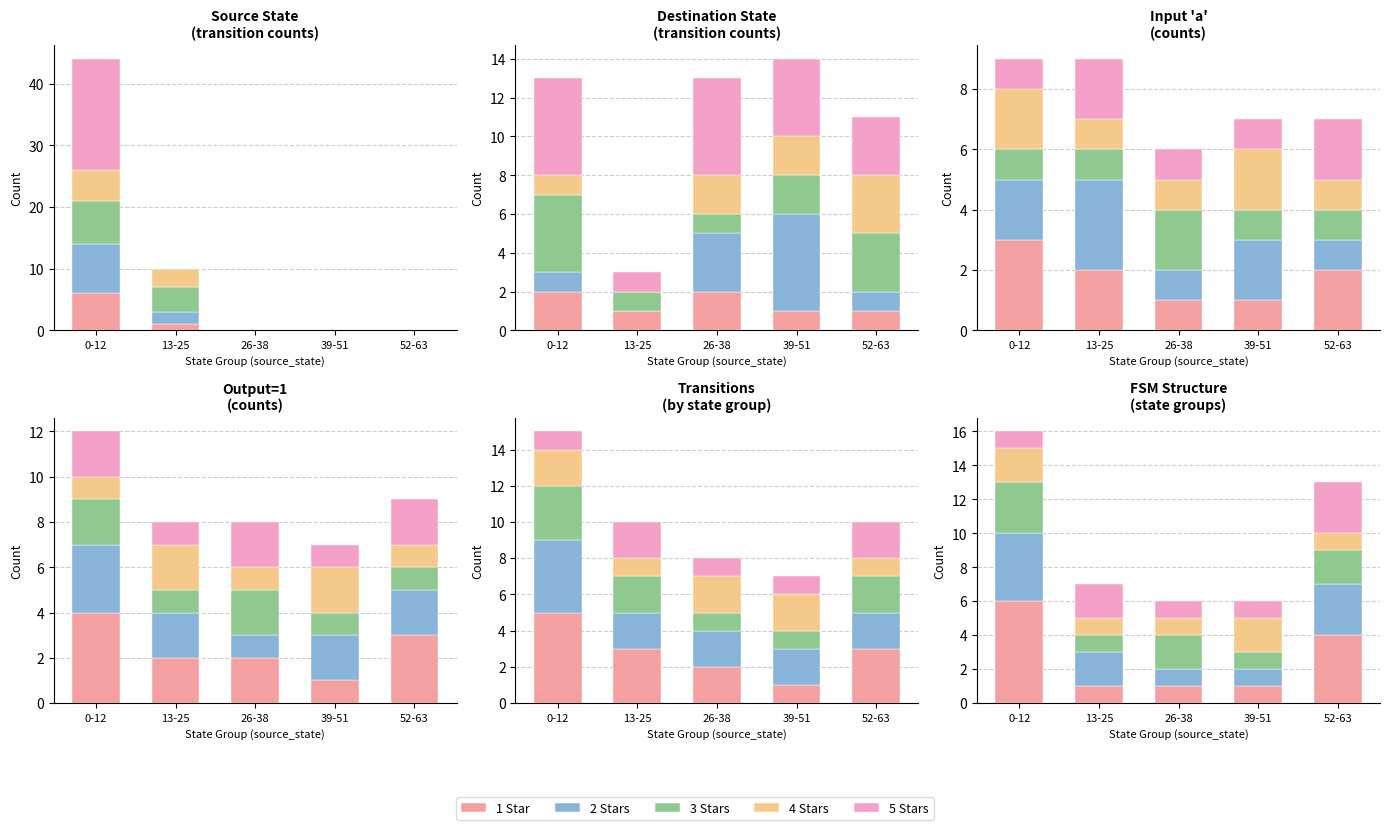

Reading right to left, extract all data points from this chart.

1 Star: 52-63=4	39-51=1	26-38=1	13-25=1	0-12=6
2 Stars: 52-63=3	39-51=1	26-38=1	13-25=2	0-12=4
3 Stars: 52-63=2	39-51=1	26-38=2	13-25=1	0-12=3
4 Stars: 52-63=1	39-51=2	26-38=1	13-25=1	0-12=2
5 Stars: 52-63=3	39-51=1	26-38=1	13-25=2	0-12=1